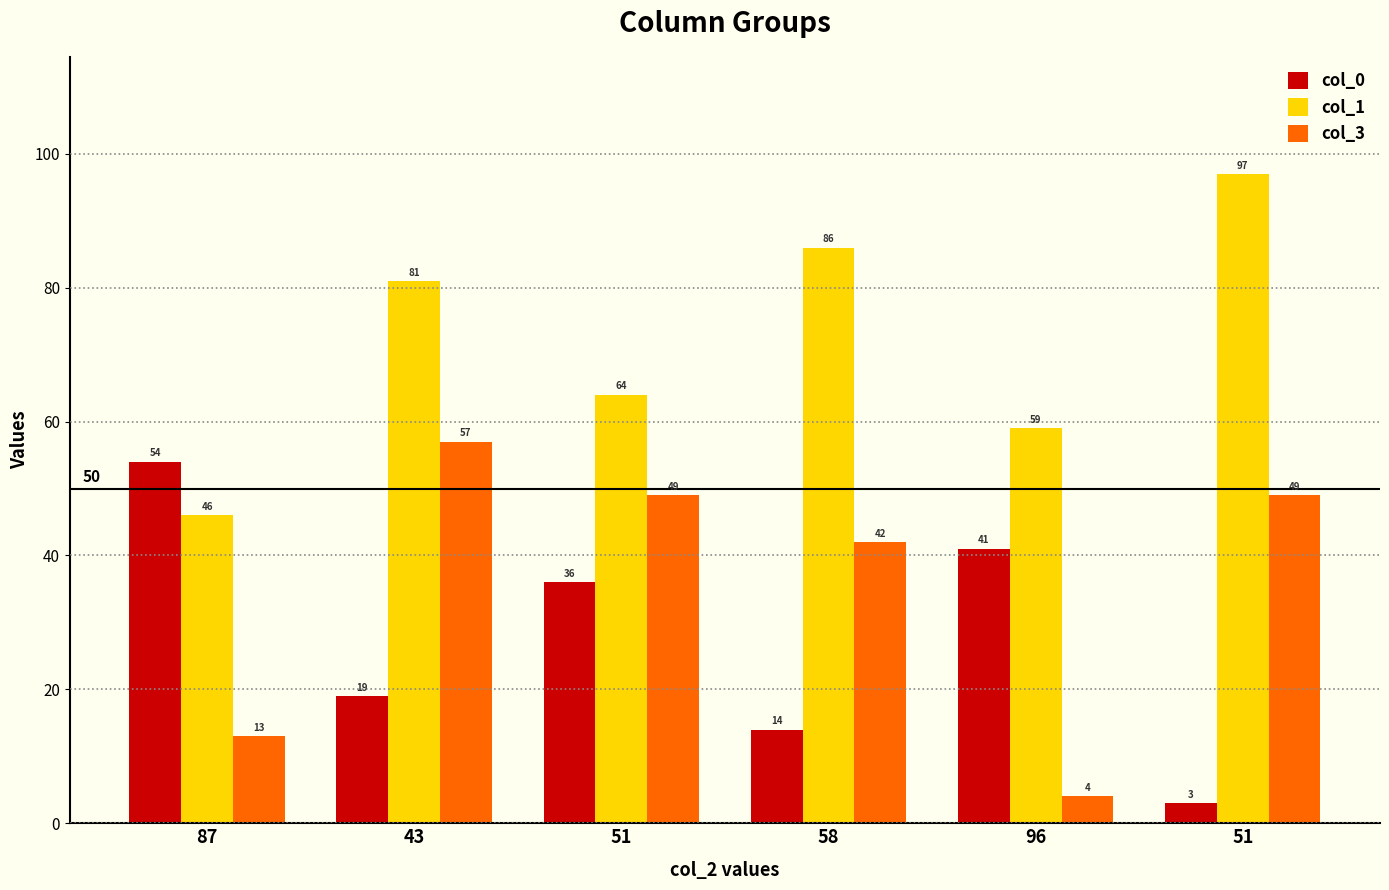

True or false: col_3 has a value of 7 at 96.

False